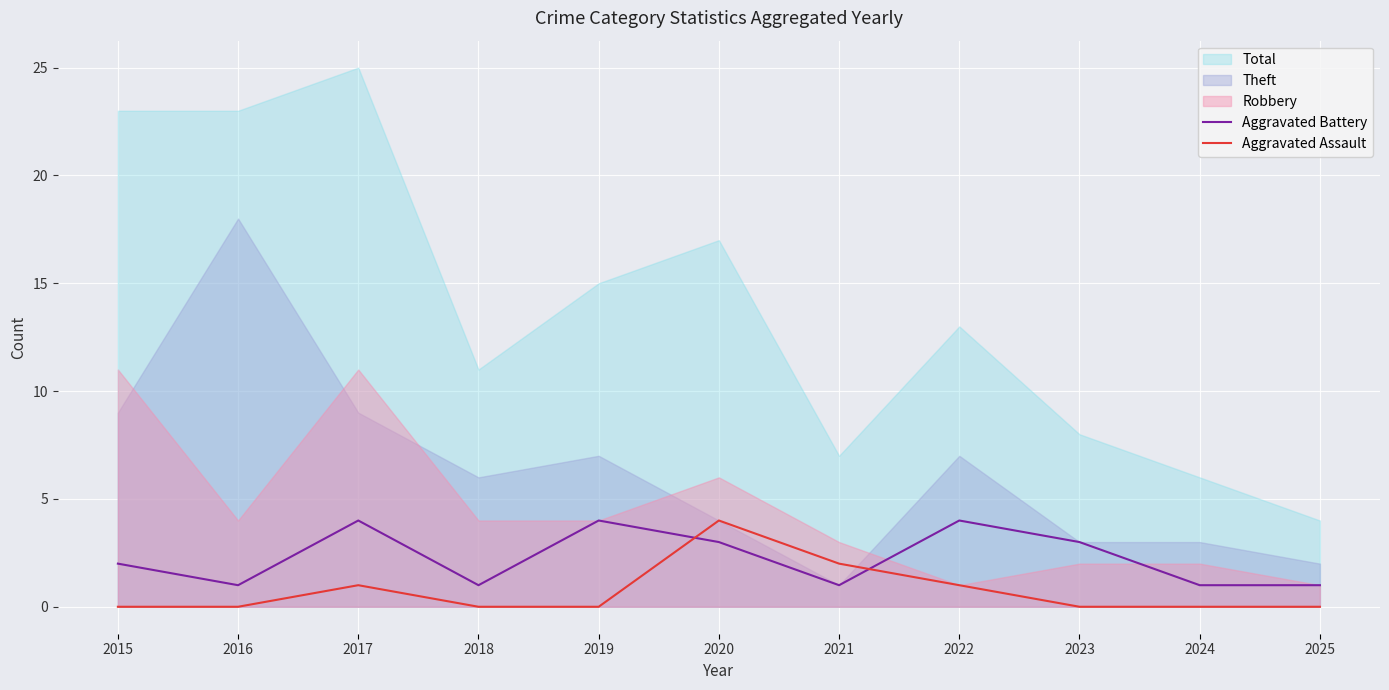

True or false: Aggravated Assault has more than 0 interior local peaks.

True